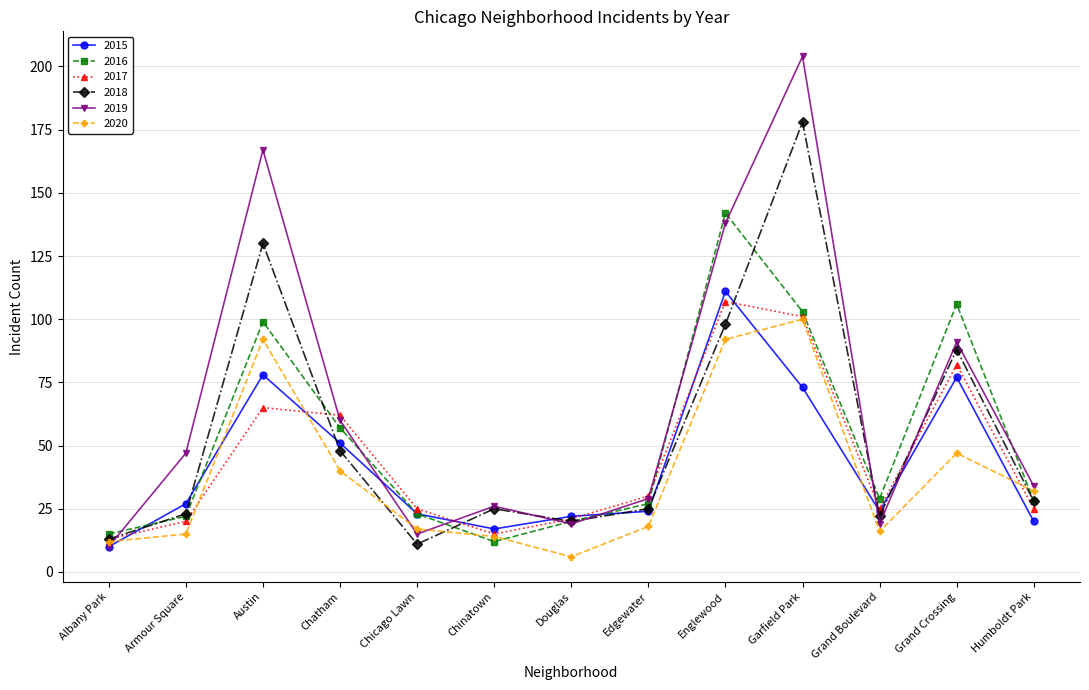

The value of 2017 at Albany Park is 23. True or false?

False